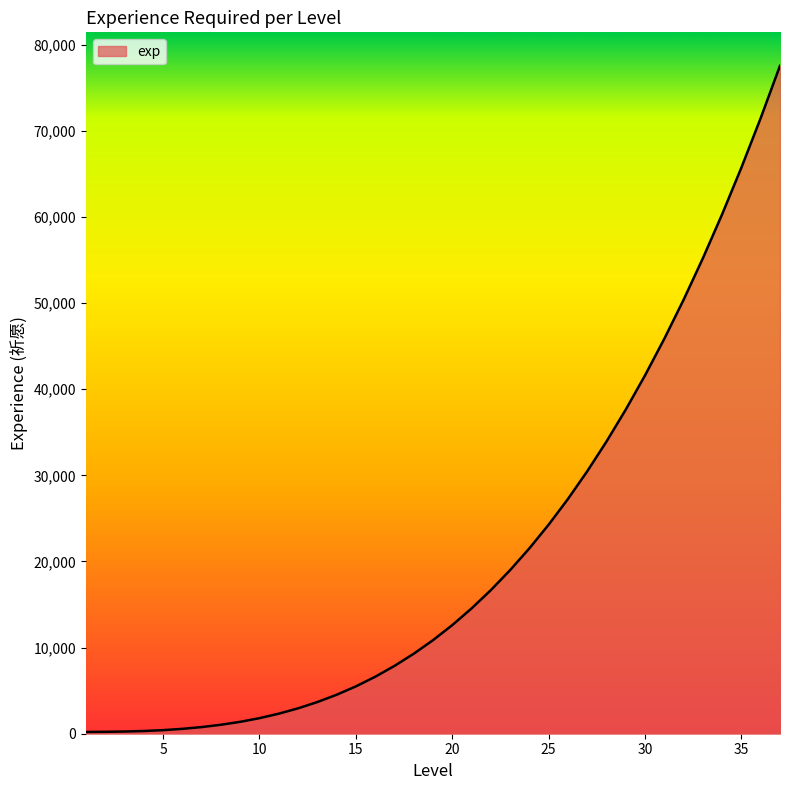

What is the difference between the second highest and minimum values?

71295